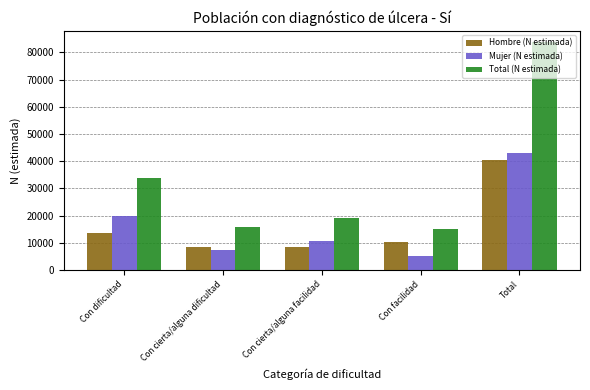

What is the difference between the maximum and second lowest values in the Total (N estimada) series?

68004